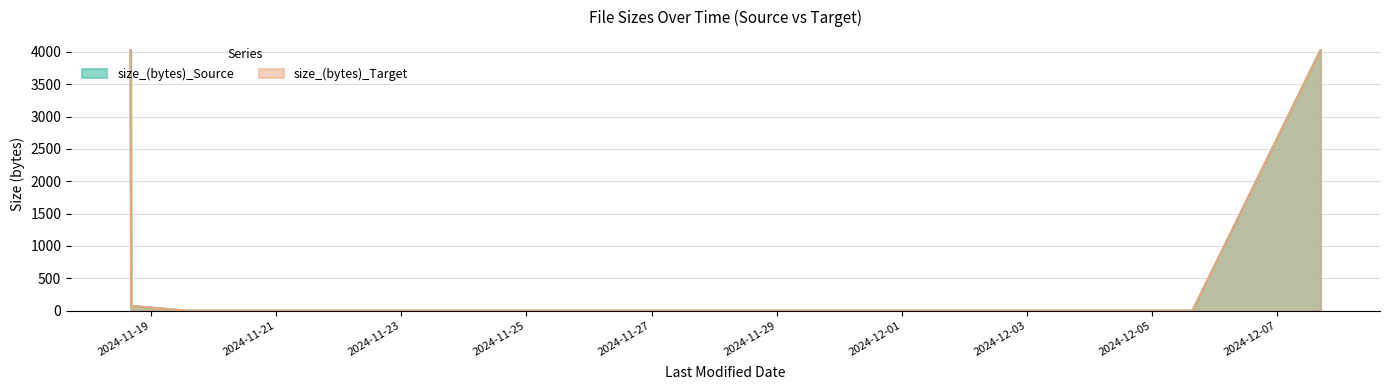

Is it true that size_(bytes)_Source equals 2181 at 2024-11-19 17:12:39?

False